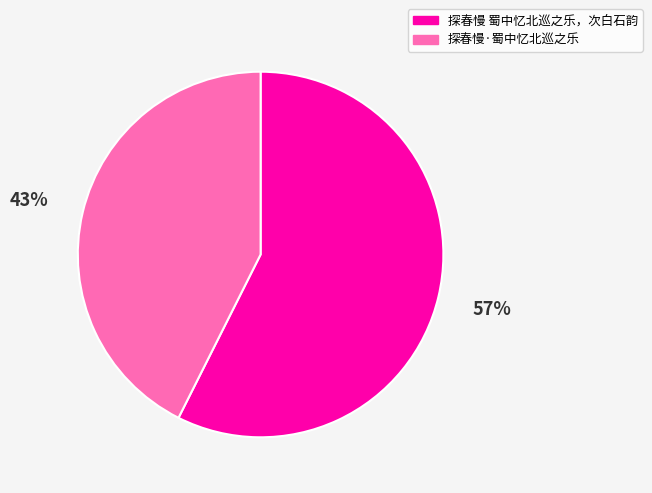

Which has a higher value, 探春慢 蜀中忆北巡之乐，次白石韵 or 探春慢·蜀中忆北巡之乐?

探春慢 蜀中忆北巡之乐，次白石韵